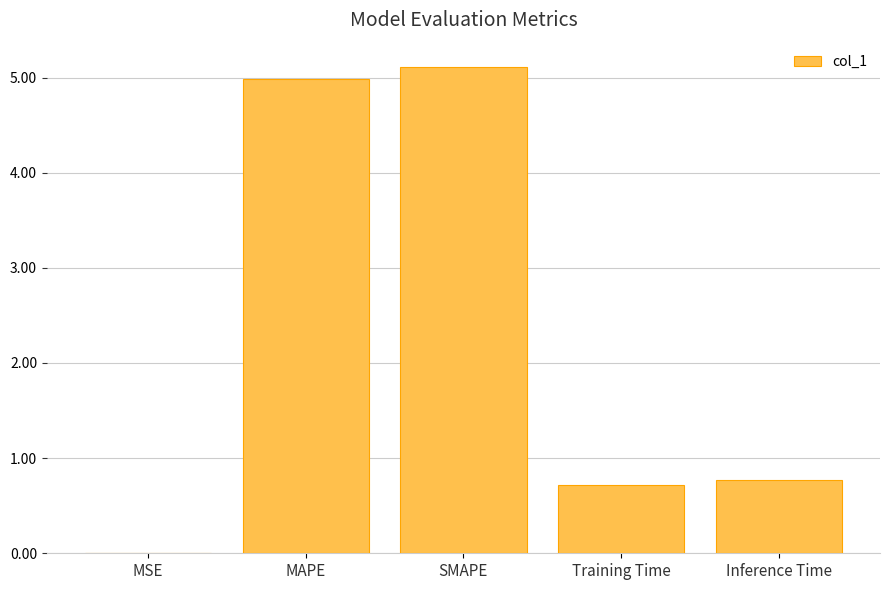

Is it true that the value at Inference Time is 1.2?

False